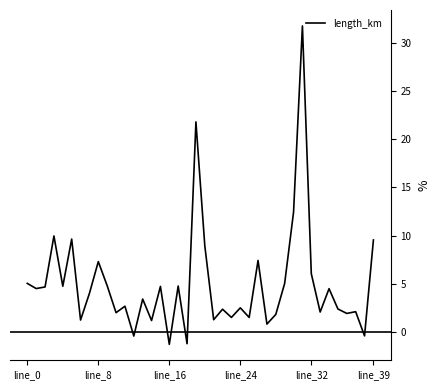

How many lines are shown in the chart?

1